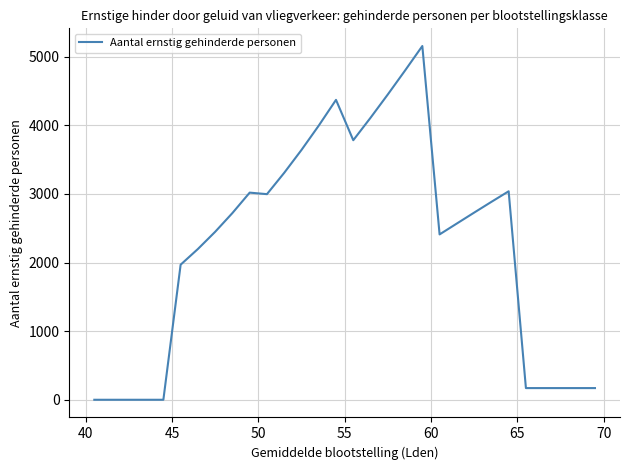

What is the greatest value displayed?

5155.9